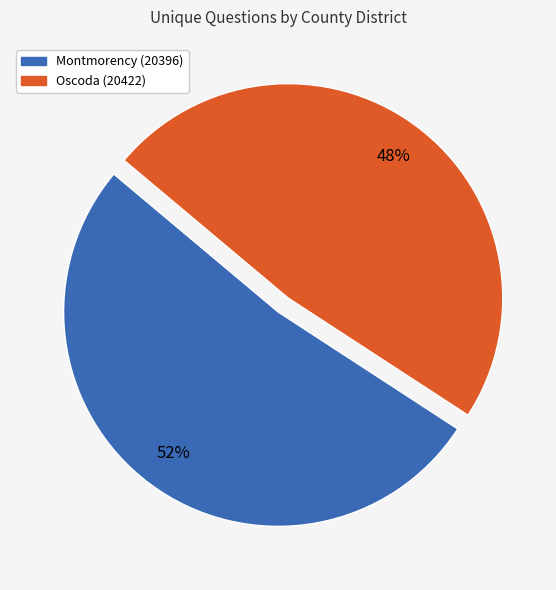

Combined, do Montmorency (20396) and Oscoda (20422) account for over 50%?

Yes